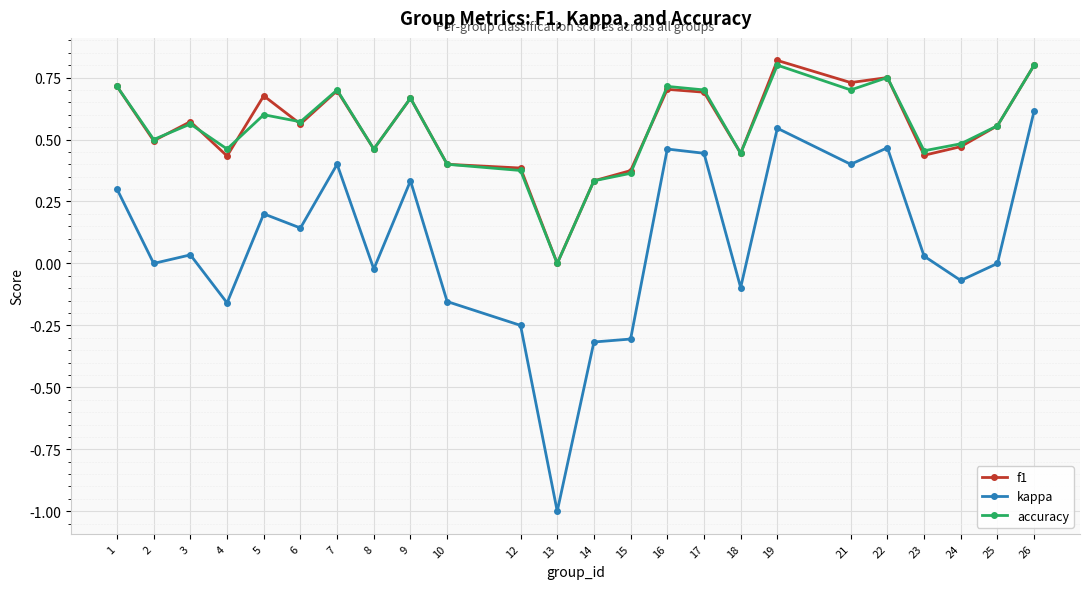

Where is the first local minimum for accuracy?

2